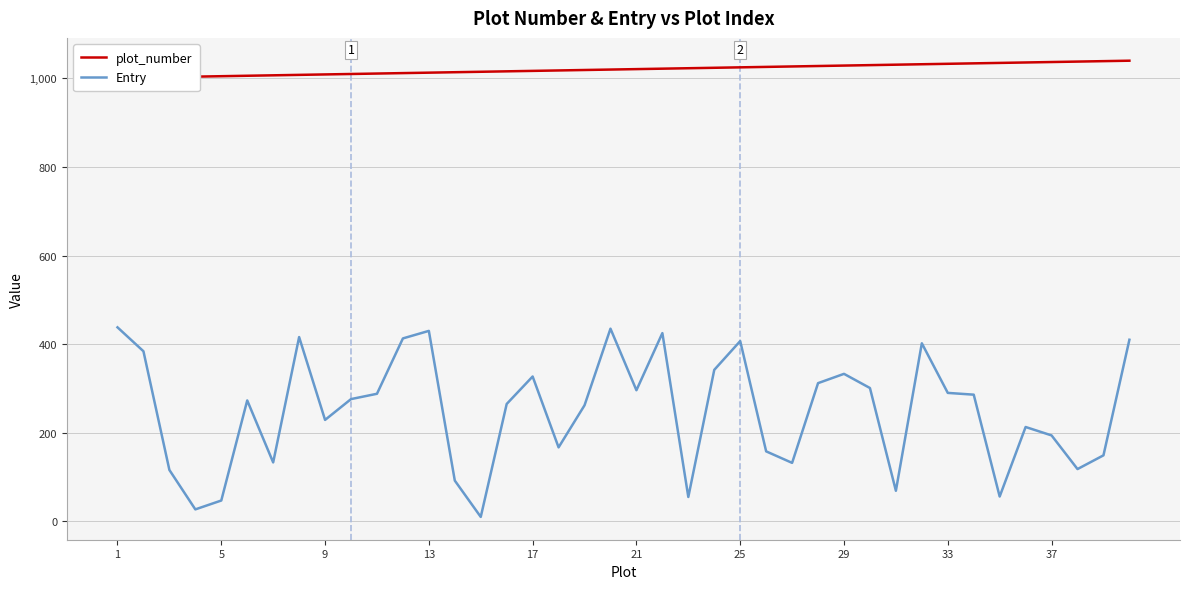

Is it true that Entry equals 171 at 25?

False